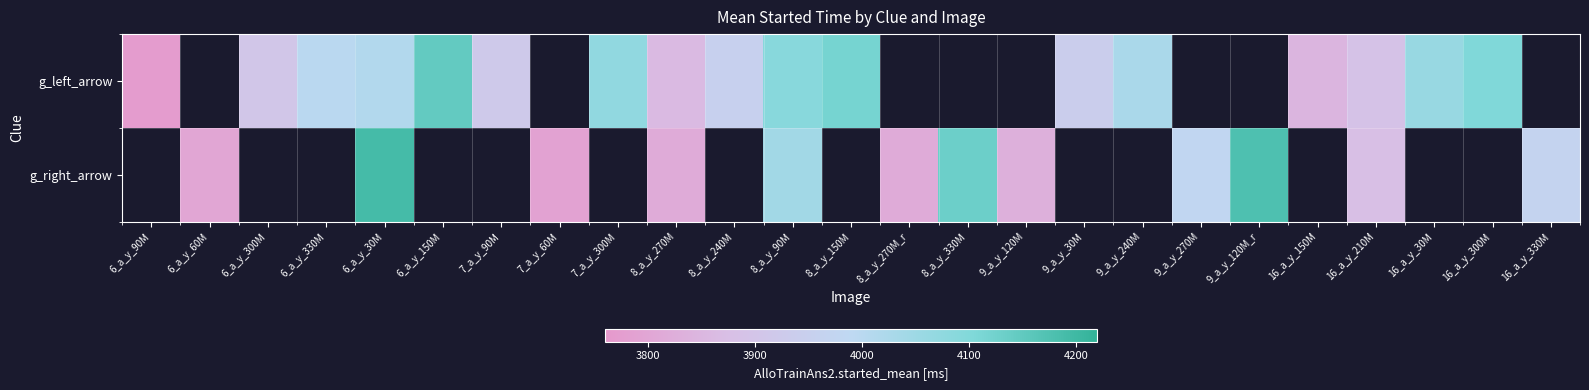

What is the smallest value displayed?

3771.0